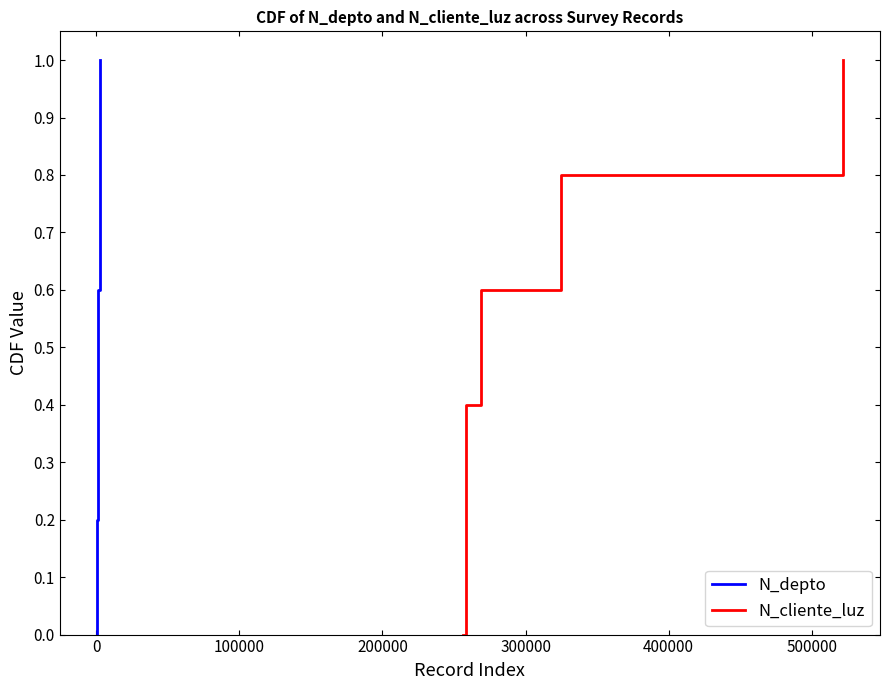

What is the highest value of the N_depto series?

1.0